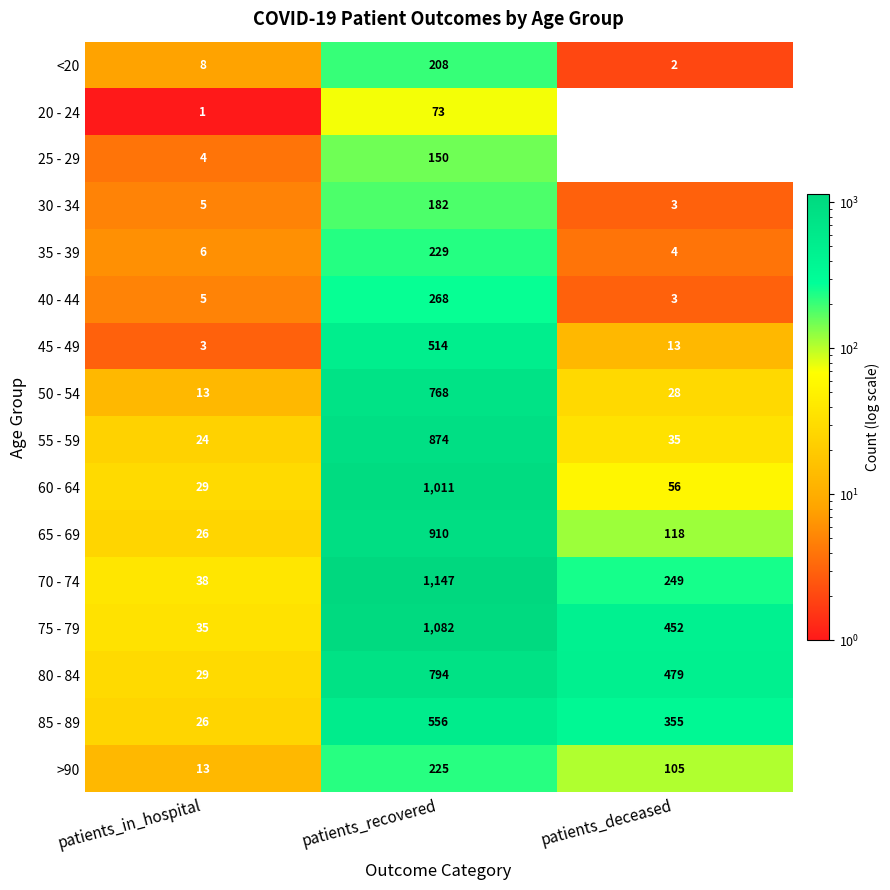

The value of 50 - 54 at patients_in_hospital is 5. True or false?

False